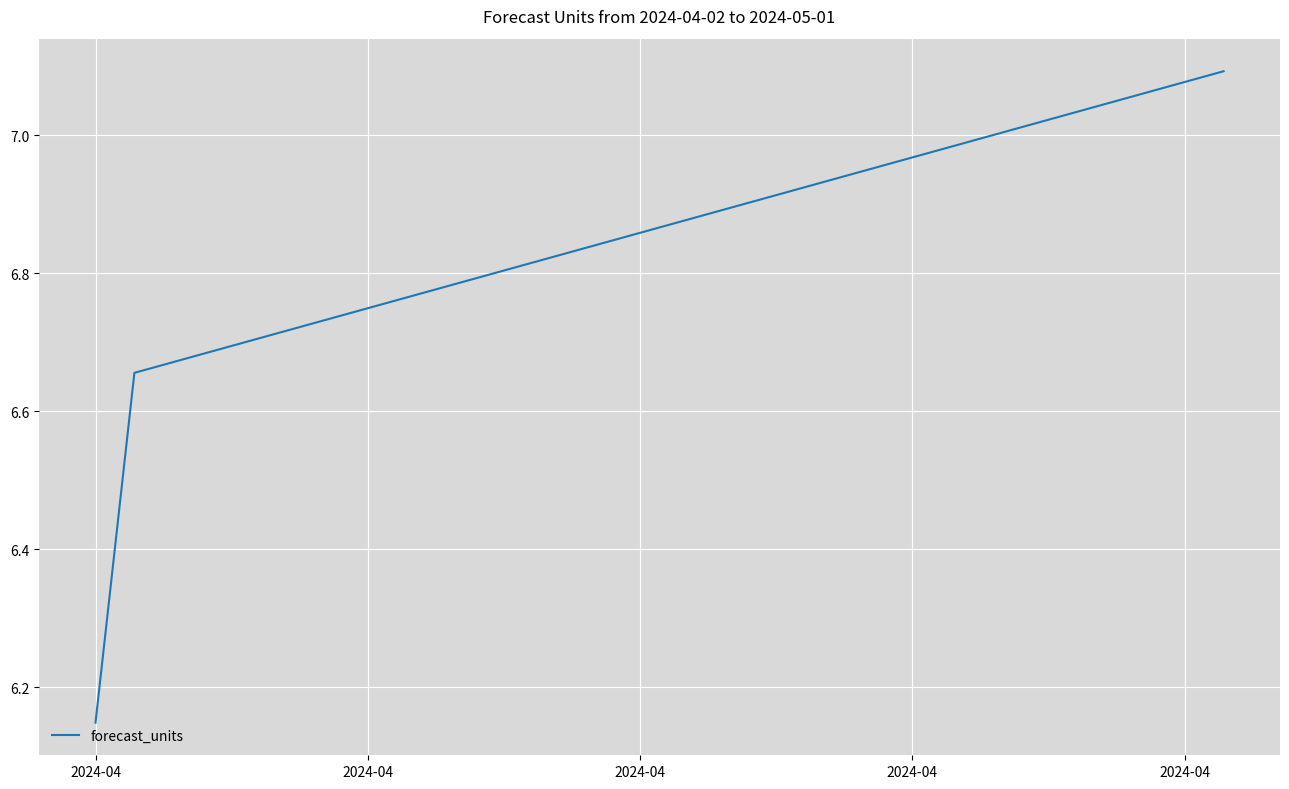

True or false: there are more than 2 points higher than both neighbors.

False